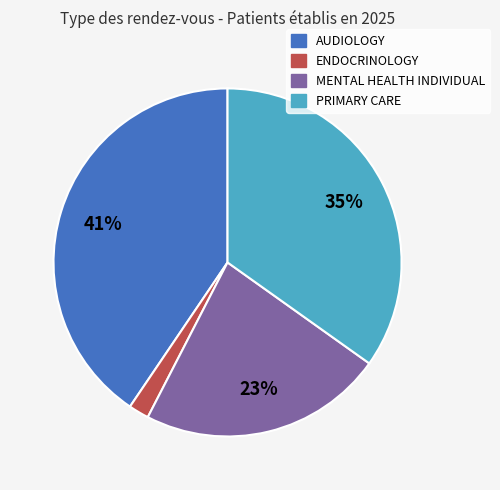

Is there any slice that represents more than half of the pie?

No